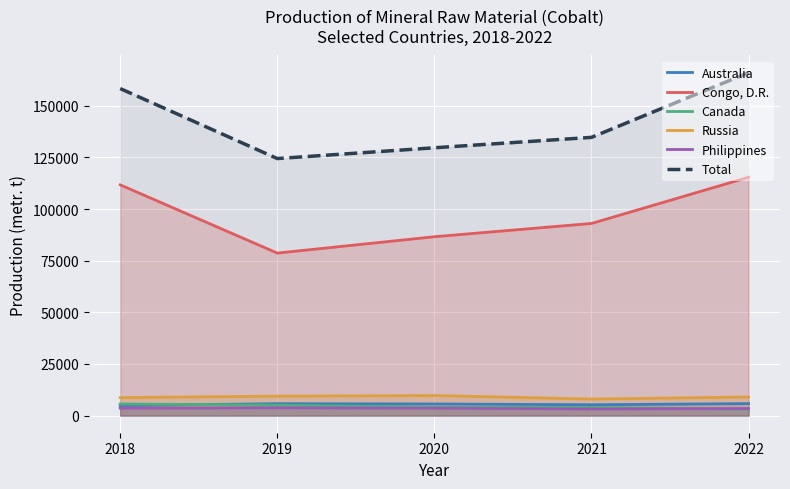

At how many categories does at least one series exceed 164024?

1